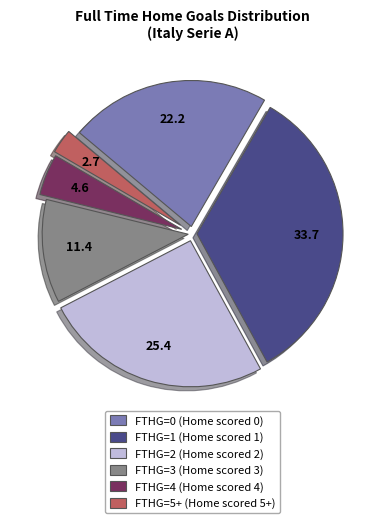

Count the number of slices in the pie.

6